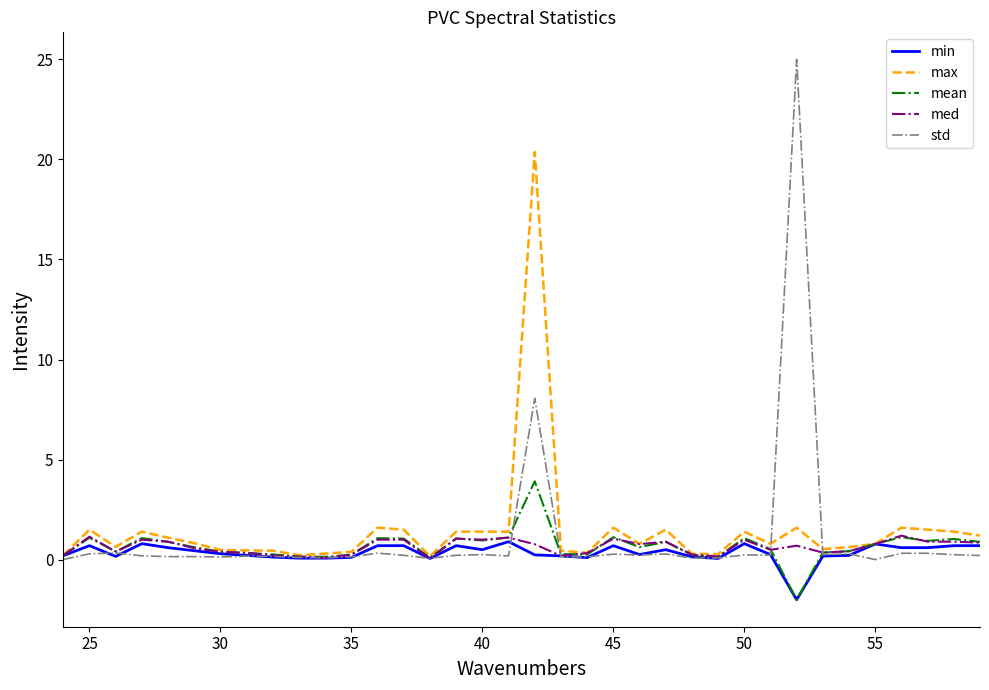

What is the maximum value for std?

25.0